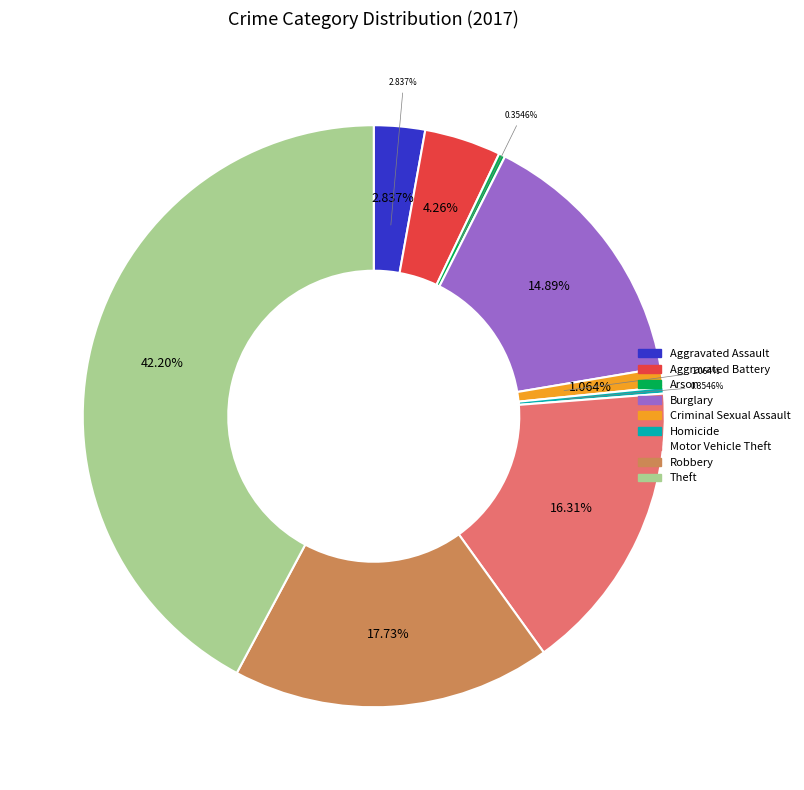

Count the number of slices in the pie.

9